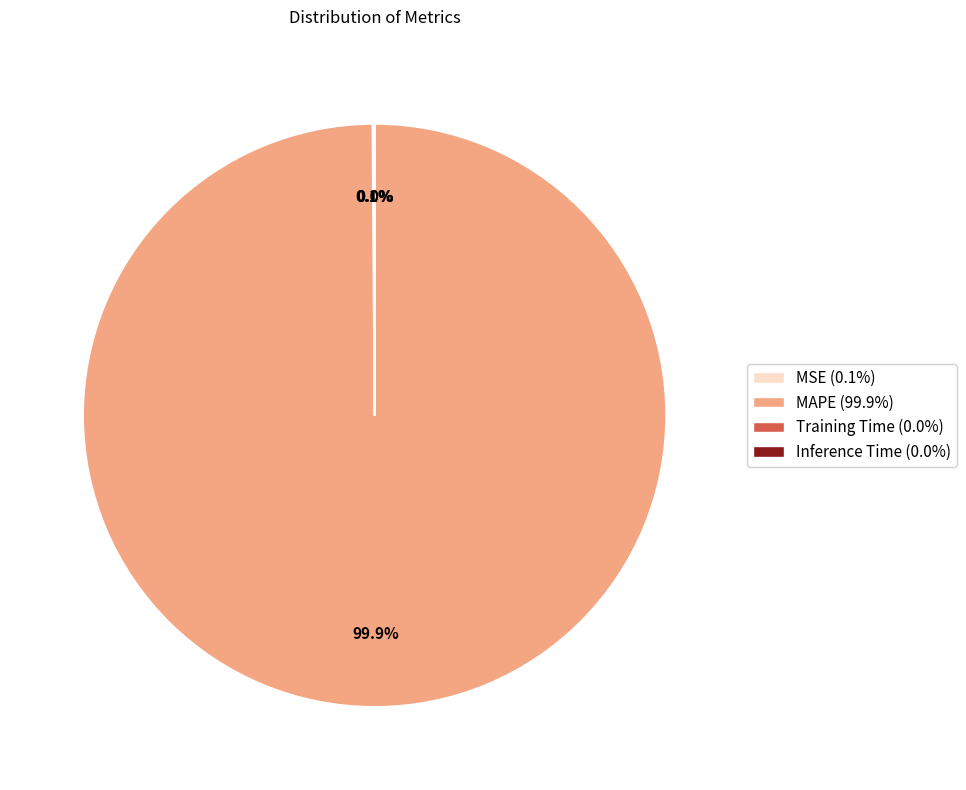

Which category has the biggest portion of the pie?

MAPE